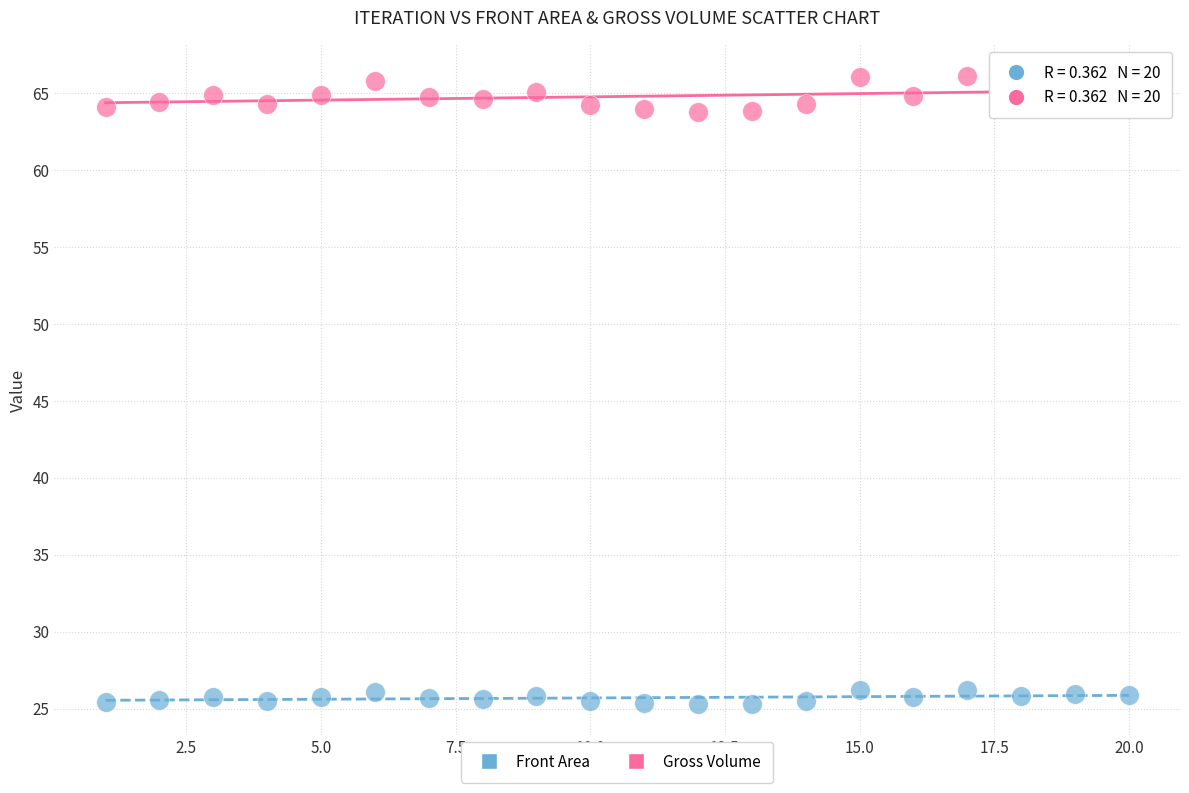

Across all data points, what is the range of X values (max minus min)?

19.0